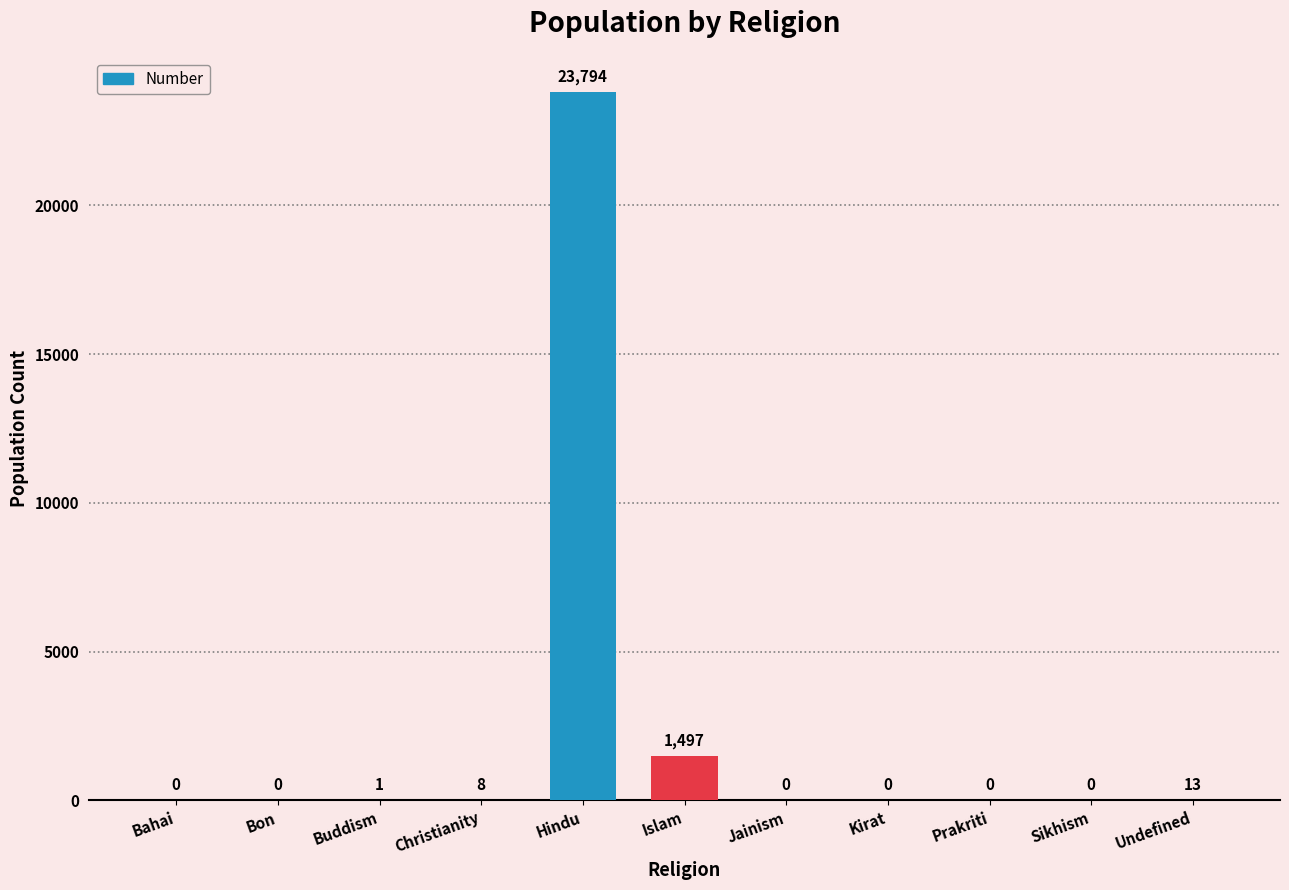

The value at Bon is -9130. True or false?

False